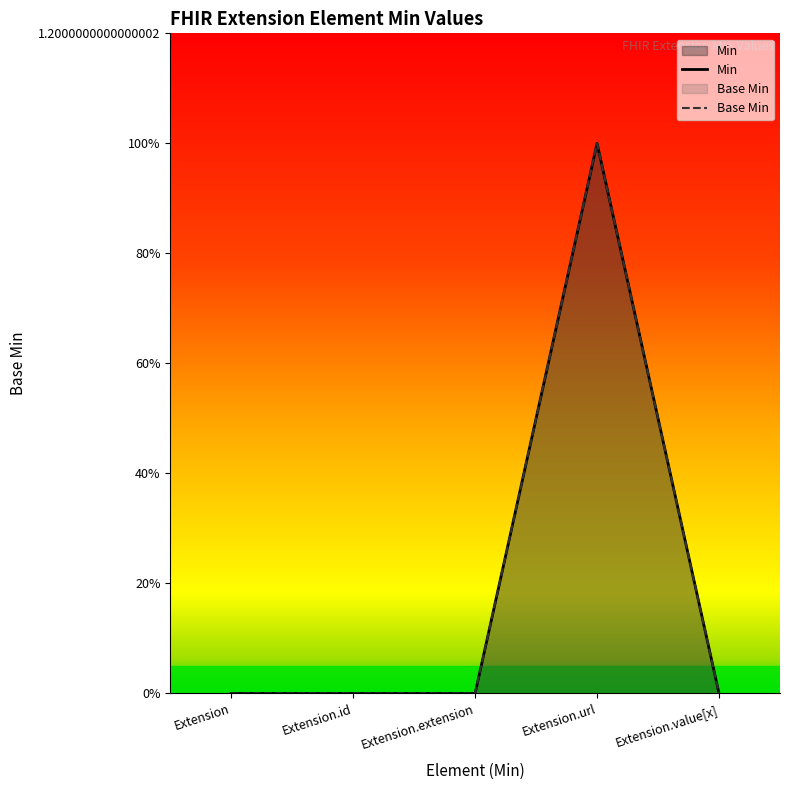

How many series are shown in this chart?

2